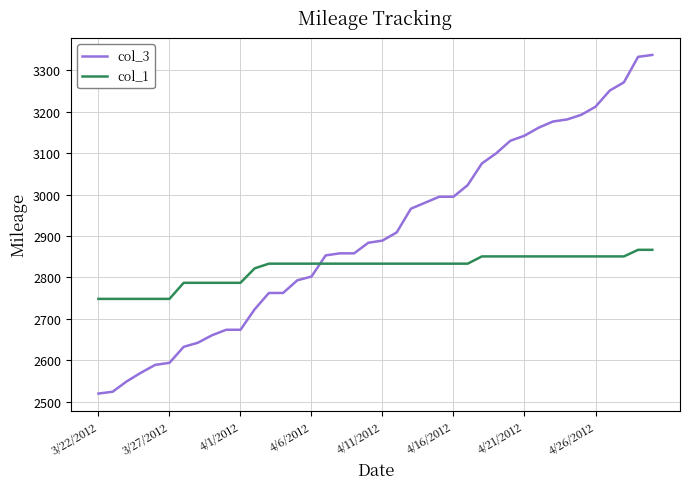

What are all the series names shown in the legend?

col_3, col_1